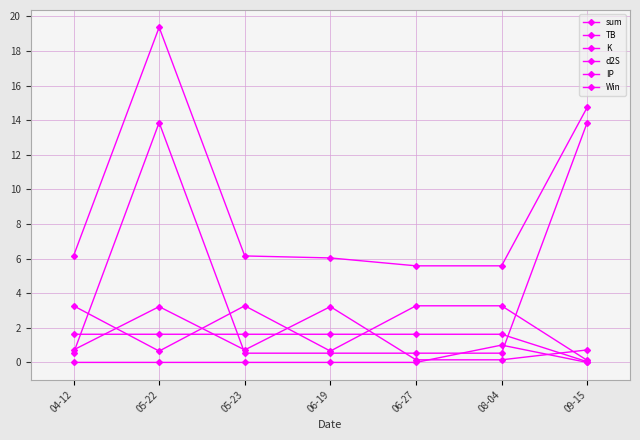

At which category does TB reach its first local peak?

05-23